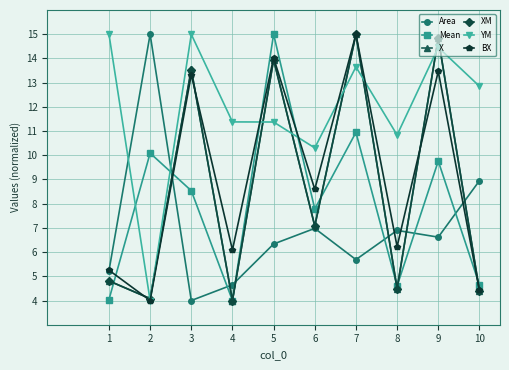

Does the chart display data point markers on the line(s)?

Yes